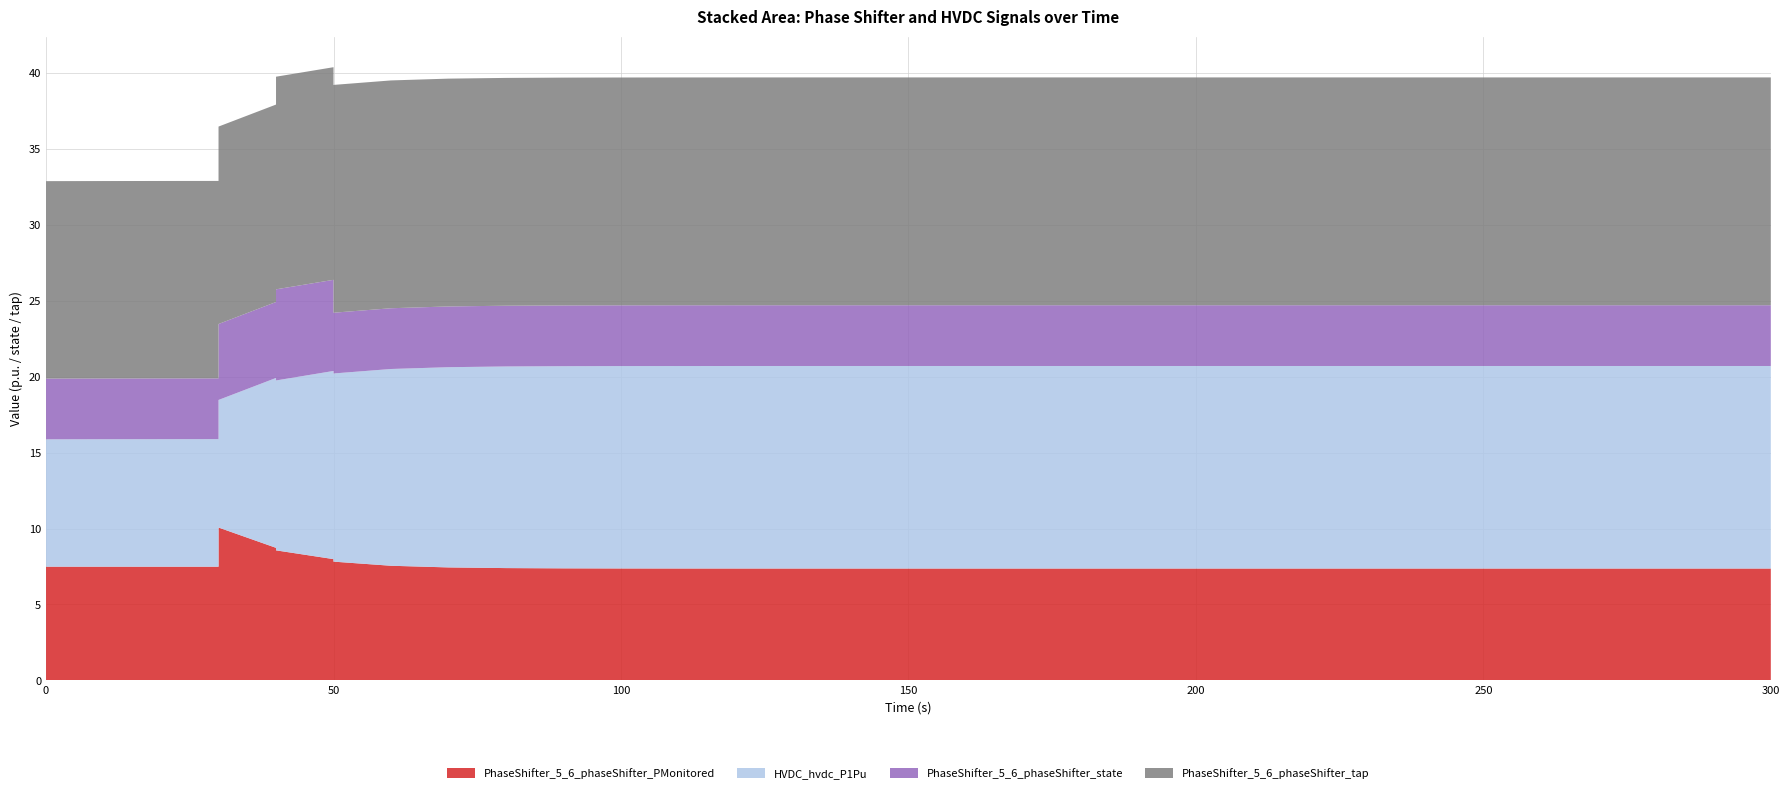

Reading left to right, what are all the values shown in this chart?

PhaseShifter_5_6_phaseShifter_PMonitored: 7.5	7.5	7.5	7.5	10.1	8.7	8.6	8.0	7.8	7.5	7.4	7.4	7.4	7.4	7.4	7.4	7.4	7.4	7.4	7.4	7.4	7.4	7.4	7.4	7.4	7.4	7.4	7.4	7.4	7.4	7.4	7.4	7.4	7.4
HVDC_hvdc_P1Pu: 8.4	8.4	8.4	8.4	8.4	11.2	11.2	12.4	12.4	13.0	13.2	13.3	13.3	13.3	13.3	13.3	13.3	13.3	13.3	13.3	13.3	13.3	13.3	13.3	13.3	13.3	13.3	13.3	13.3	13.3	13.3	13.3	13.3	13.3
PhaseShifter_5_6_phaseShifter_state: 4.0	4.0	4.0	4.0	5.0	5.0	6.0	6.0	4.0	4.0	4.0	4.0	4.0	4.0	4.0	4.0	4.0	4.0	4.0	4.0	4.0	4.0	4.0	4.0	4.0	4.0	4.0	4.0	4.0	4.0	4.0	4.0	4.0	4.0
PhaseShifter_5_6_phaseShifter_tap: 13.0	13.0	13.0	13.0	13.0	13.0	14.0	14.0	15.0	15.0	15.0	15.0	15.0	15.0	15.0	15.0	15.0	15.0	15.0	15.0	15.0	15.0	15.0	15.0	15.0	15.0	15.0	15.0	15.0	15.0	15.0	15.0	15.0	15.0